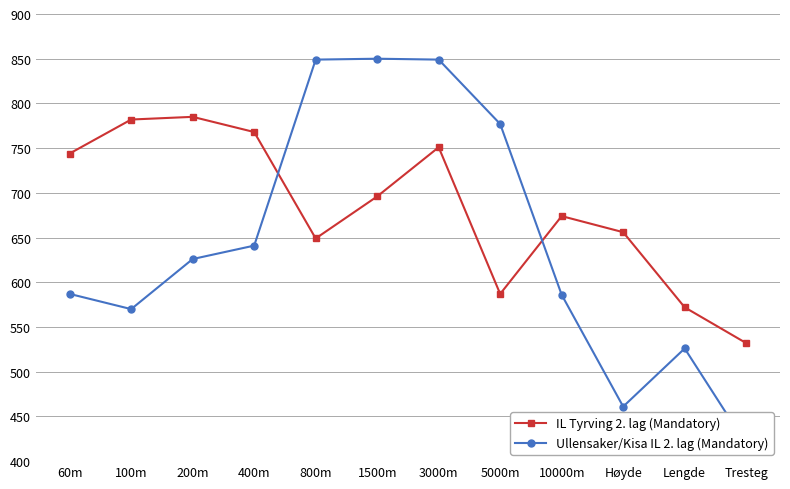

What is the total value across all series at 200m?

1411